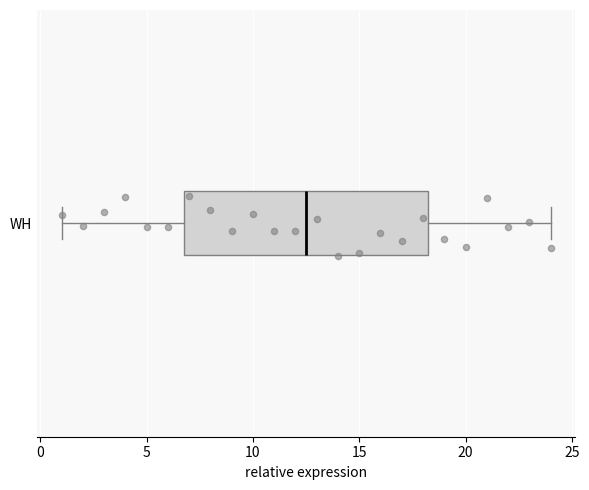

Where does the left whisker of the box for WH end on the x-axis? The values are not printed on the chart, so give them approximately, as read against the axis.

1.0